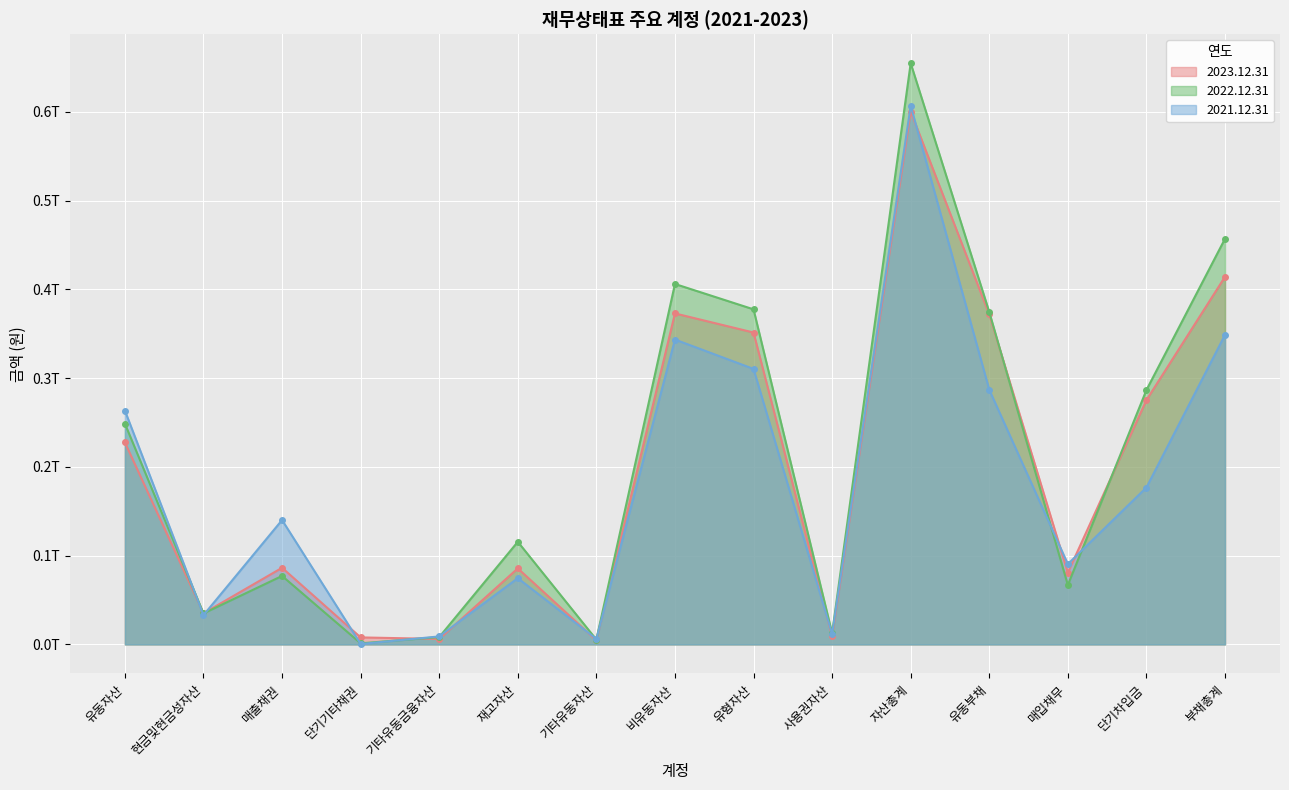

What is the value of the 2023.12.31 point at the 9th from the left?

351367024698